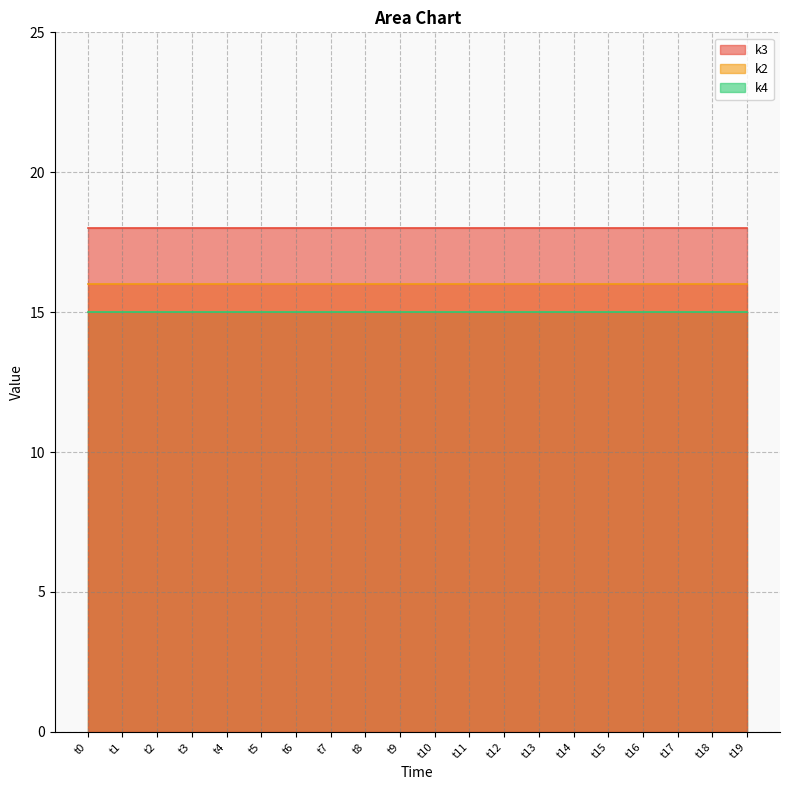

List the labels in order of k2 value, largest first.

t0, t1, t2, t3, t4, t5, t6, t7, t8, t9, t10, t11, t12, t13, t14, t15, t16, t17, t18, t19